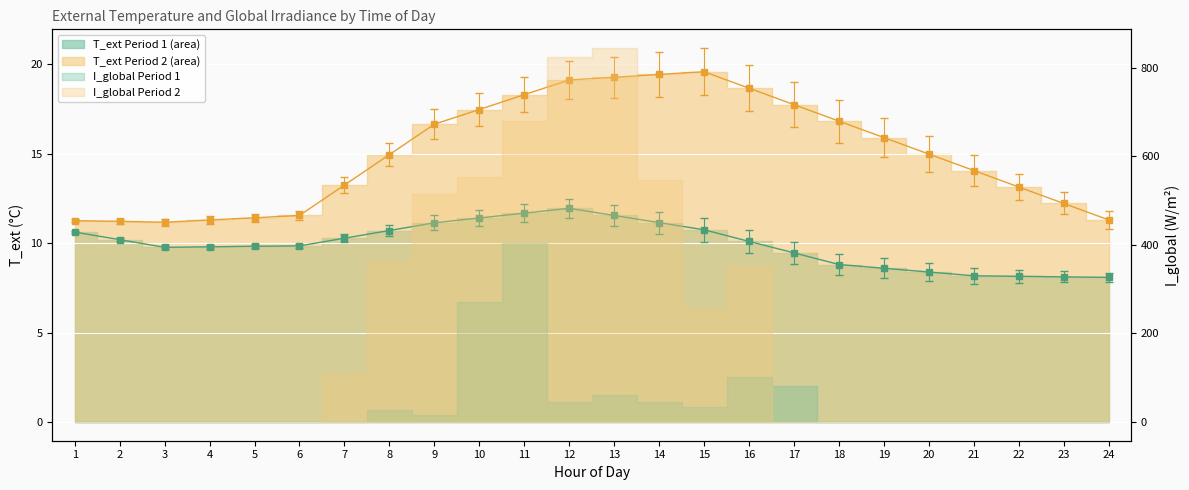

Reading right to left, what are all the values shown in this chart?

T_ext P1 line: 24=8.1	23=8.1	22=8.1	21=8.2	20=8.4	19=8.6	18=8.8	17=9.4	16=10.1	15=10.7	14=11.1	13=11.5	12=11.9	11=11.7	10=11.4	9=11.1	8=10.7	7=10.3	6=9.8	5=9.8	4=9.8	3=9.8	2=10.2	1=10.6
T_ext P2 line: 24=11.3	23=12.2	22=13.1	21=14.1	20=15.0	19=15.9	18=16.8	17=17.7	16=18.6	15=19.6	14=19.4	13=19.3	12=19.1	11=18.3	10=17.5	9=16.6	8=14.9	7=13.2	6=11.5	5=11.4	4=11.3	3=11.2	2=11.2	1=11.2